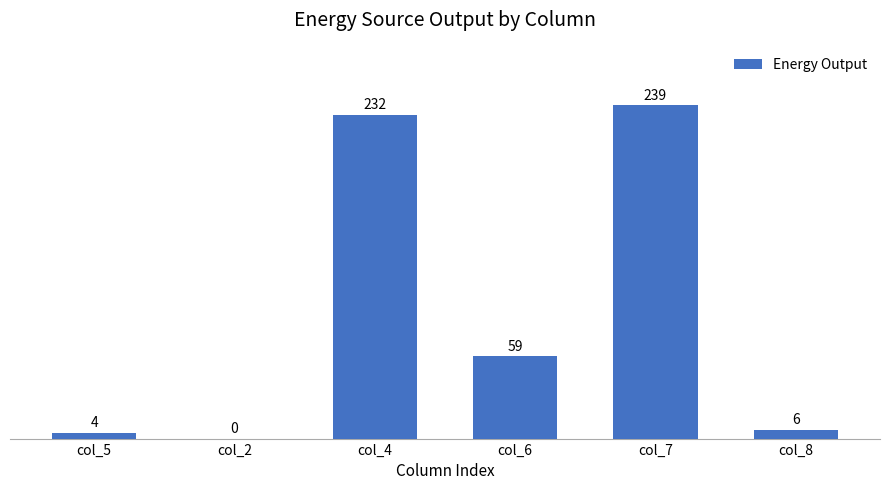

At which category does the chart reach its peak across all series?

col_7